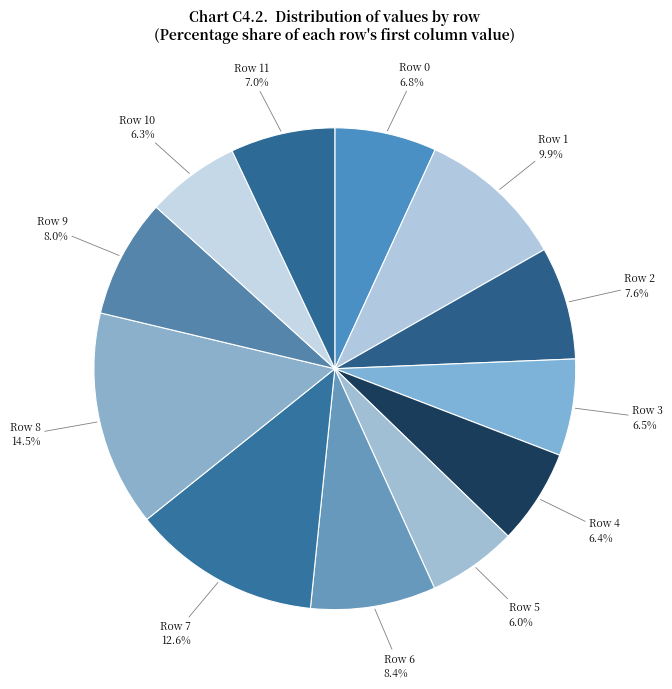

How many slices are in this pie chart?

12